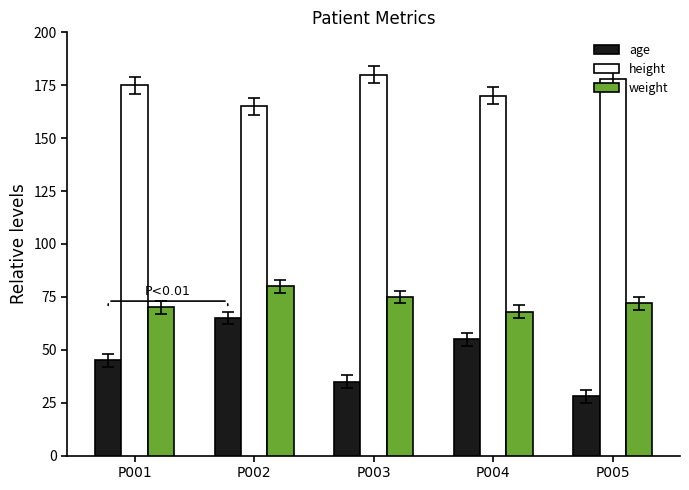

What is the difference between the height values at P005 and P001?

3